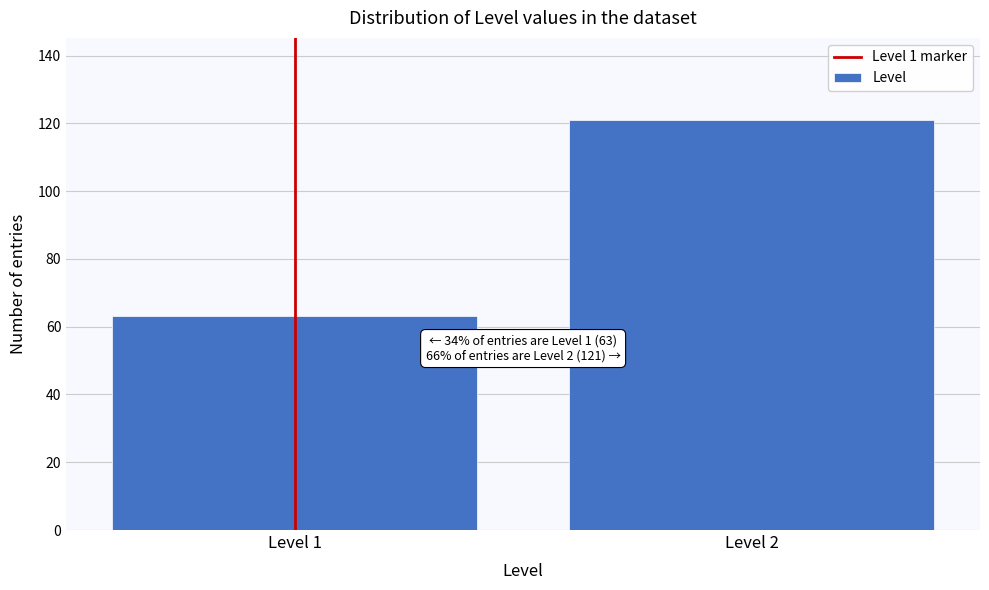

Reading left to right, what are all the values shown in this chart?

Level 1=63	Level 2=121